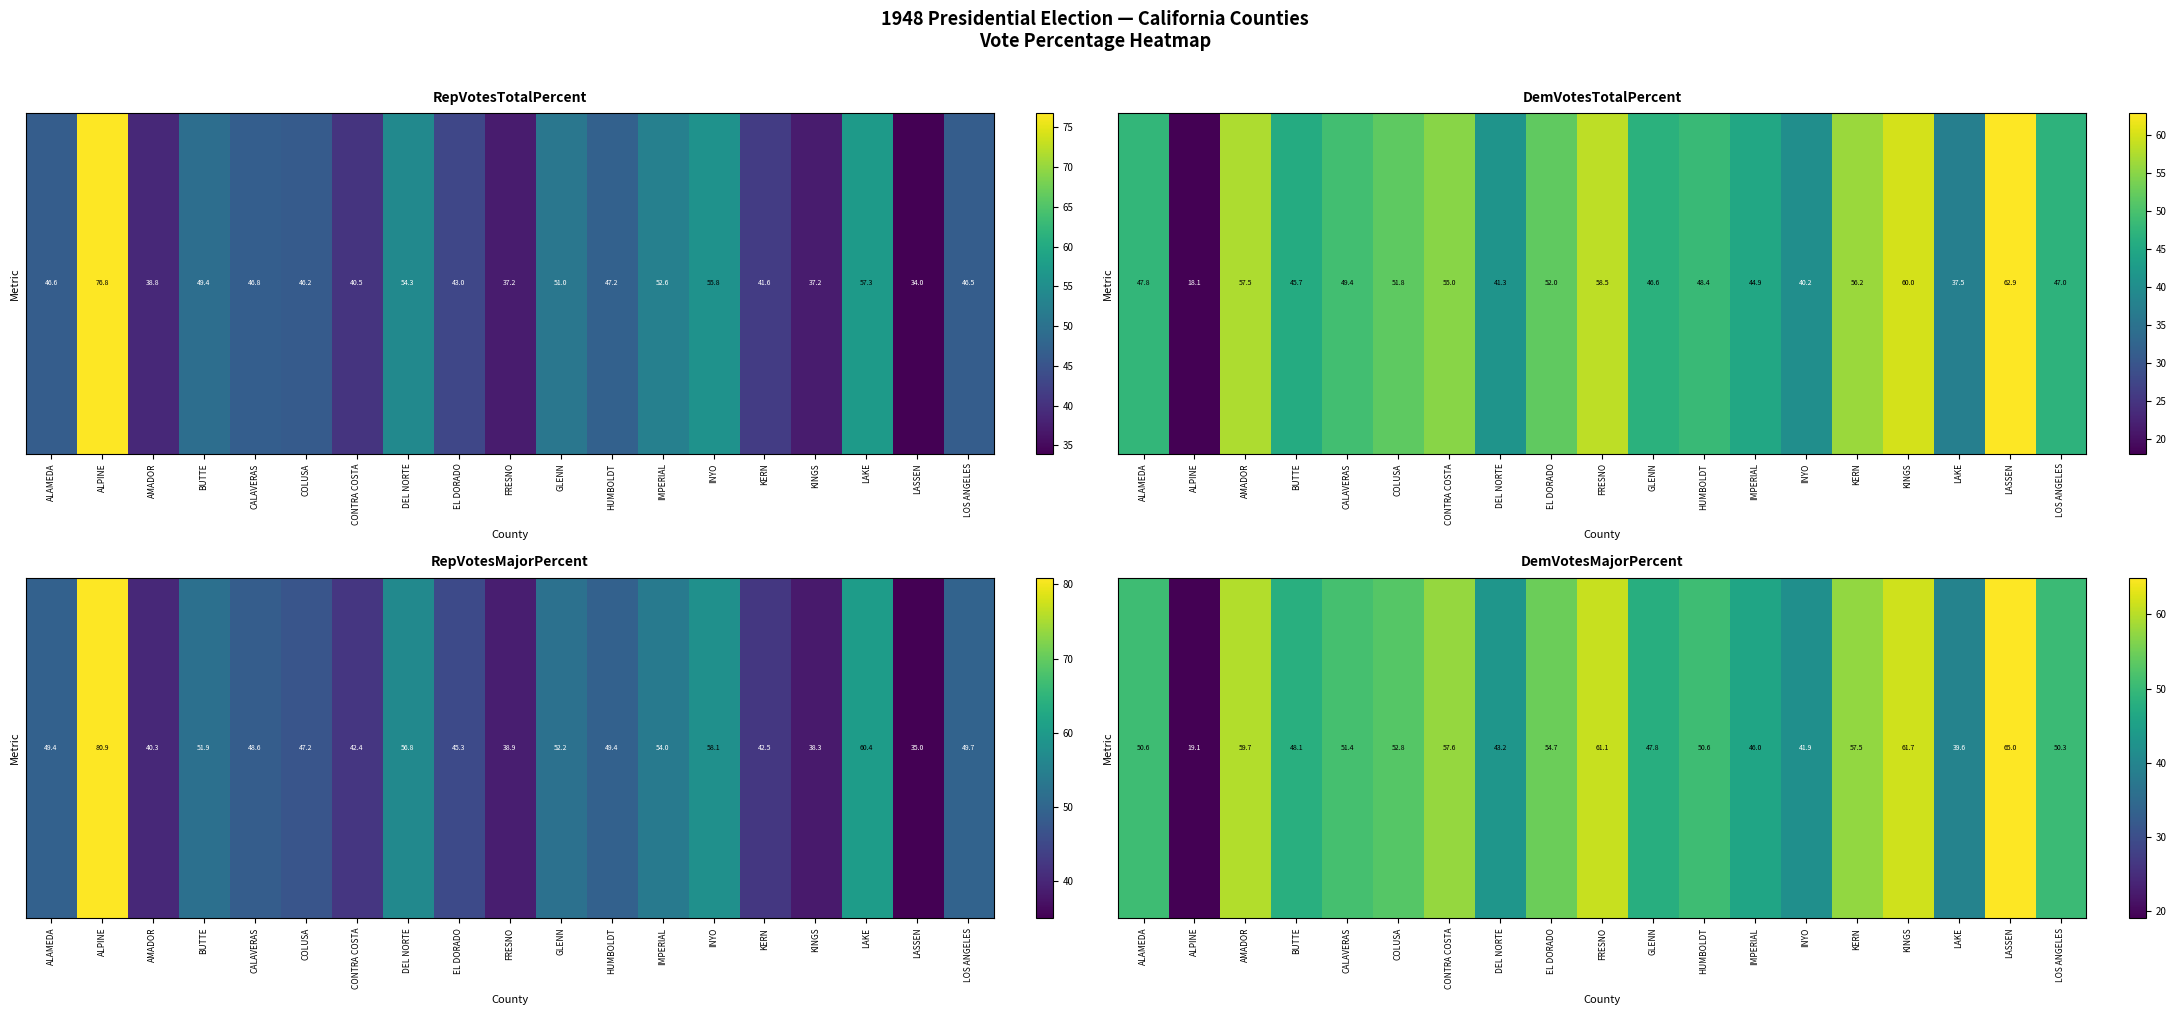

Rank the categories by value from lowest to highest.

ALPINE, LAKE, INYO, DEL NORTE, IMPERIAL, GLENN, BUTTE, LOS ANGELES, ALAMEDA, HUMBOLDT, CALAVERAS, COLUSA, EL DORADO, KERN, CONTRA COSTA, AMADOR, FRESNO, KINGS, LASSEN